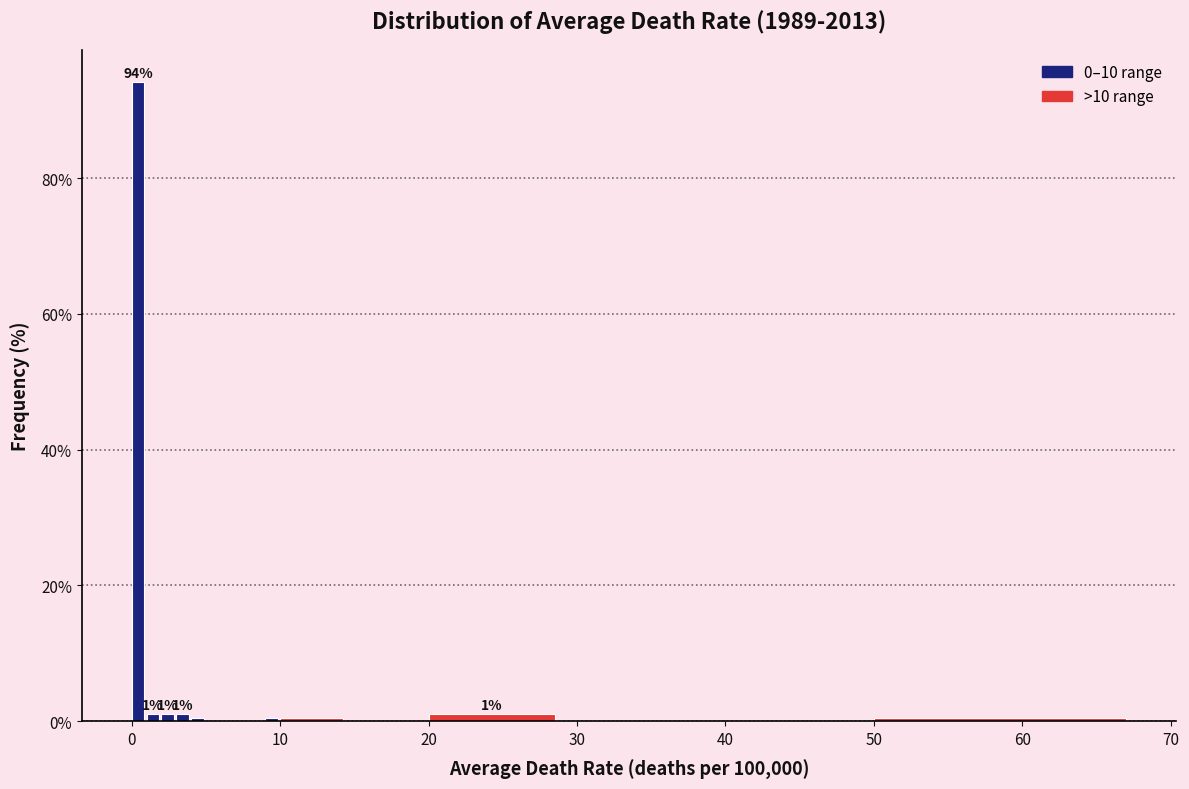

Read against the x-axis, roughly where is the centre of the tallest bar?

0